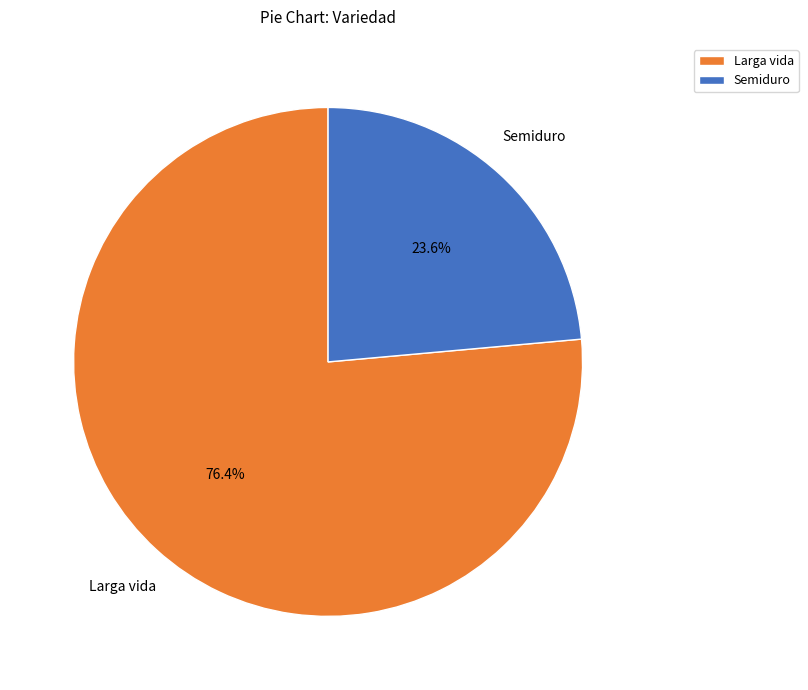

Which category has the biggest portion of the pie?

Larga vida